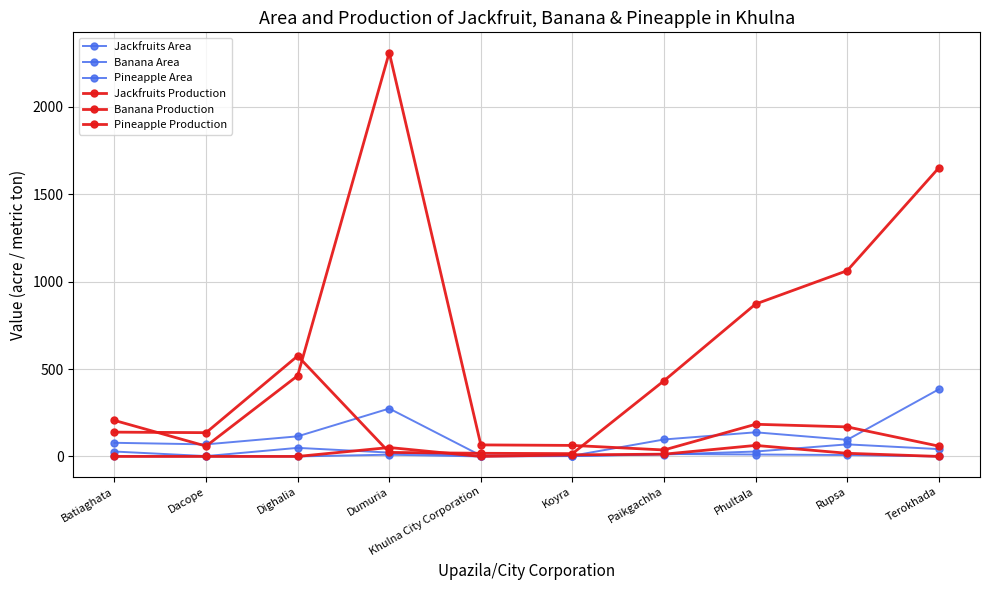

Where is Pineapple Area nearest to the value 7?

Rupsa